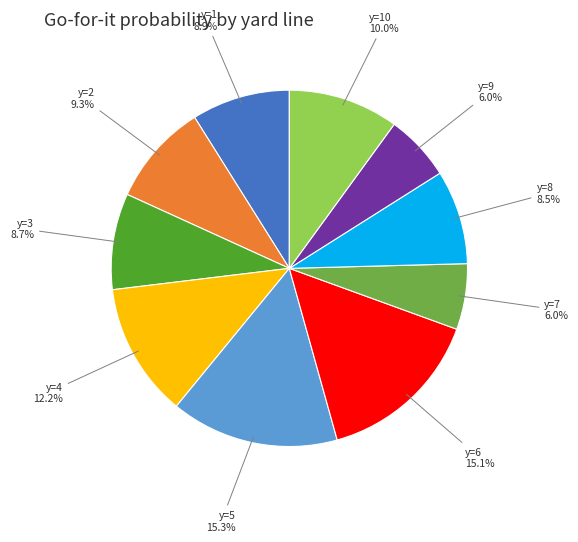

Does y=9 represent more than half of the total?

No